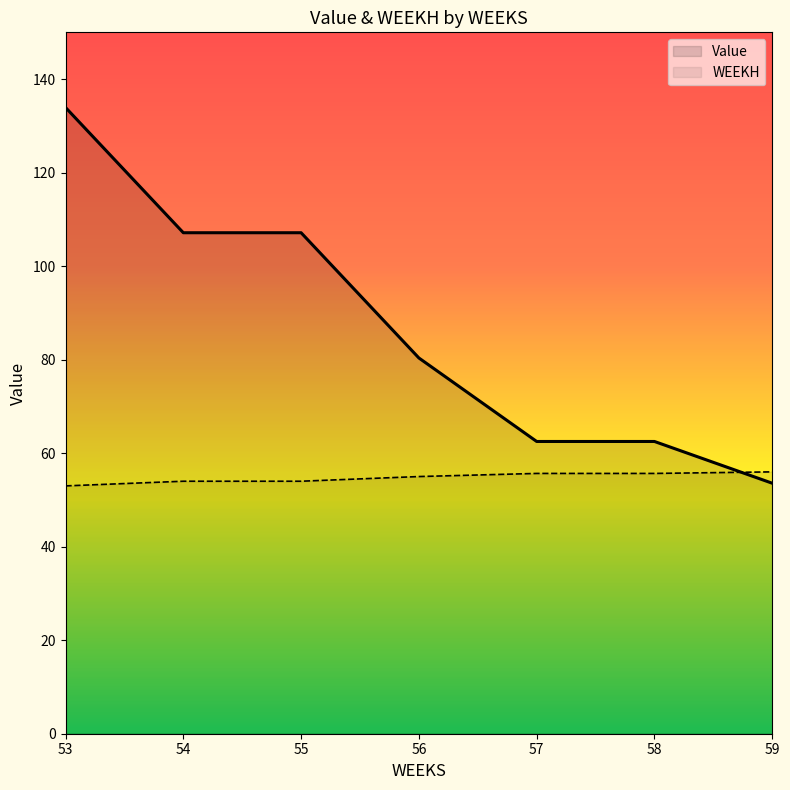

At which label does WEEKH reach its peak?

59